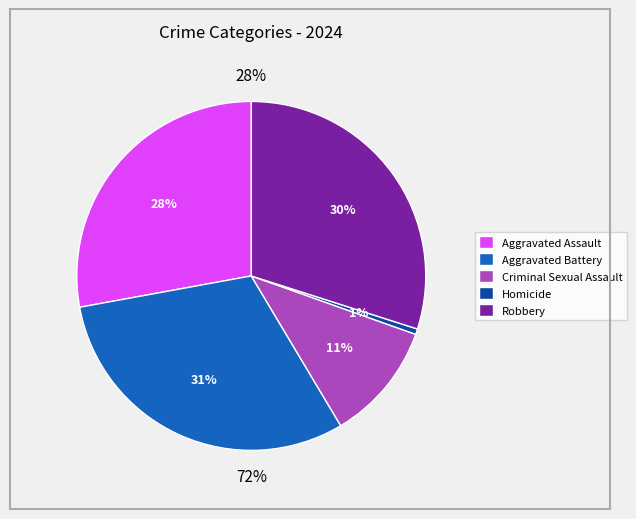

Does Aggravated Assault represent more than half of the total?

No